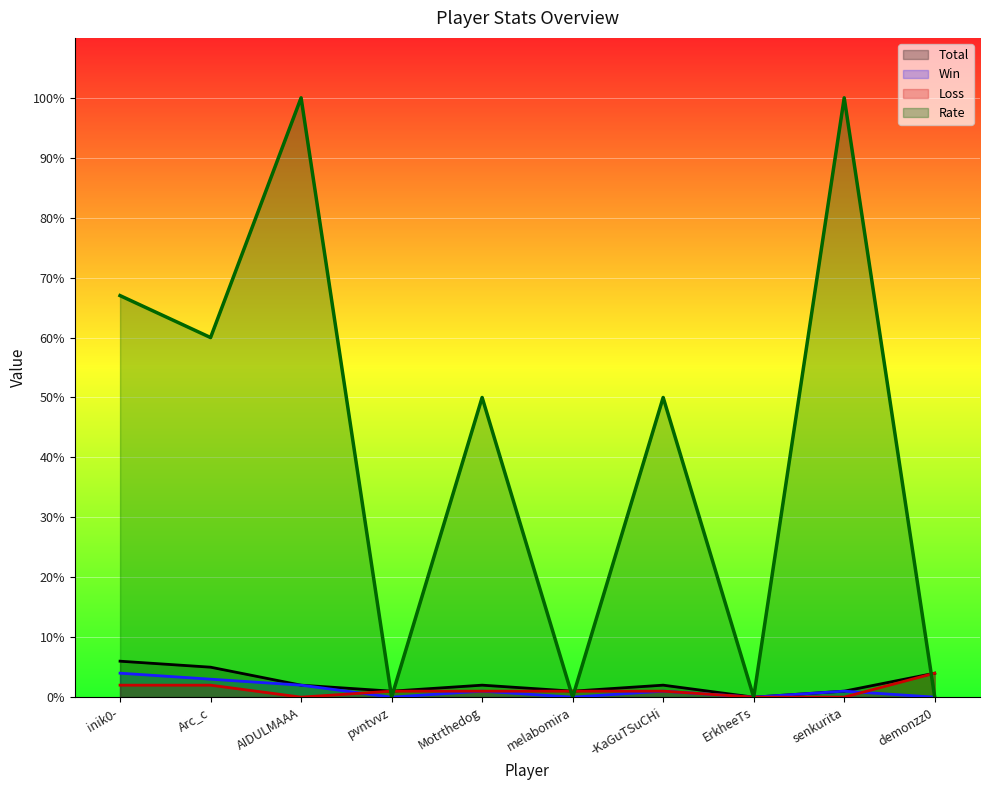

Reading right to left, list all the values displayed in this chart.

Total: demonzz0=4	senkurita=1	ErkheeTs=0	-KaGuTSuCHi=2	melabomira=1	Motrthedog=2	pvntvvz=1	AIDULMAAA=2	Arc_c=5	inik0-=6
Win: demonzz0=0	senkurita=1	ErkheeTs=0	-KaGuTSuCHi=1	melabomira=0	Motrthedog=1	pvntvvz=0	AIDULMAAA=2	Arc_c=3	inik0-=4
Loss: demonzz0=4	senkurita=0	ErkheeTs=0	-KaGuTSuCHi=1	melabomira=1	Motrthedog=1	pvntvvz=1	AIDULMAAA=0	Arc_c=2	inik0-=2
Rate: demonzz0=0	senkurita=100	ErkheeTs=0	-KaGuTSuCHi=50	melabomira=0	Motrthedog=50	pvntvvz=0	AIDULMAAA=100	Arc_c=60	inik0-=67